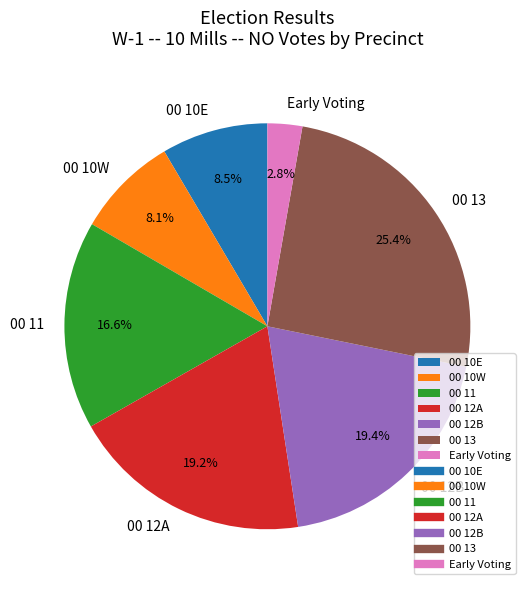

To the nearest percent, what is the difference between the 00 13 and 00 10W slice percentages?

17%